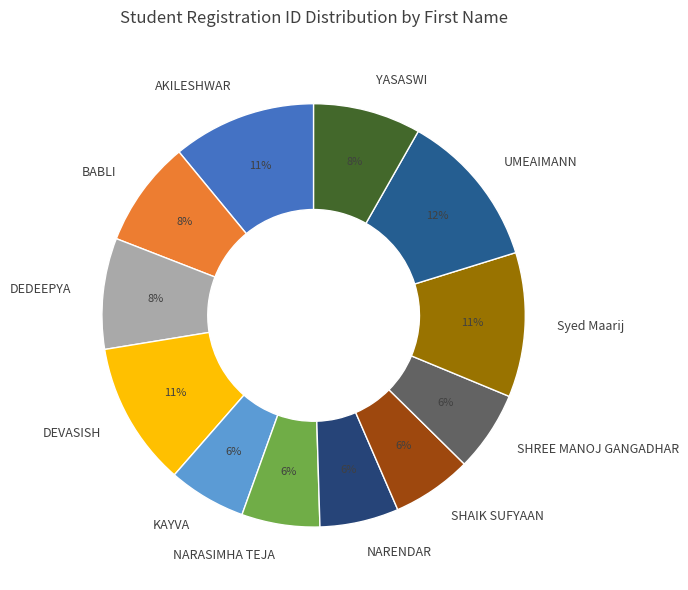

How many segments does this pie chart have?

12